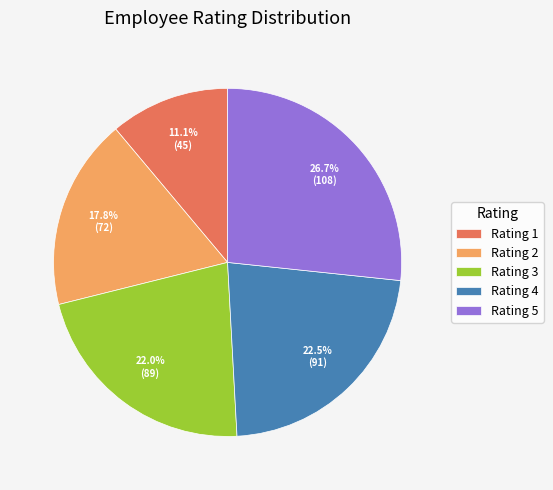

Approximately how many times larger is the value at Rating 5 compared to Rating 4?

1.2